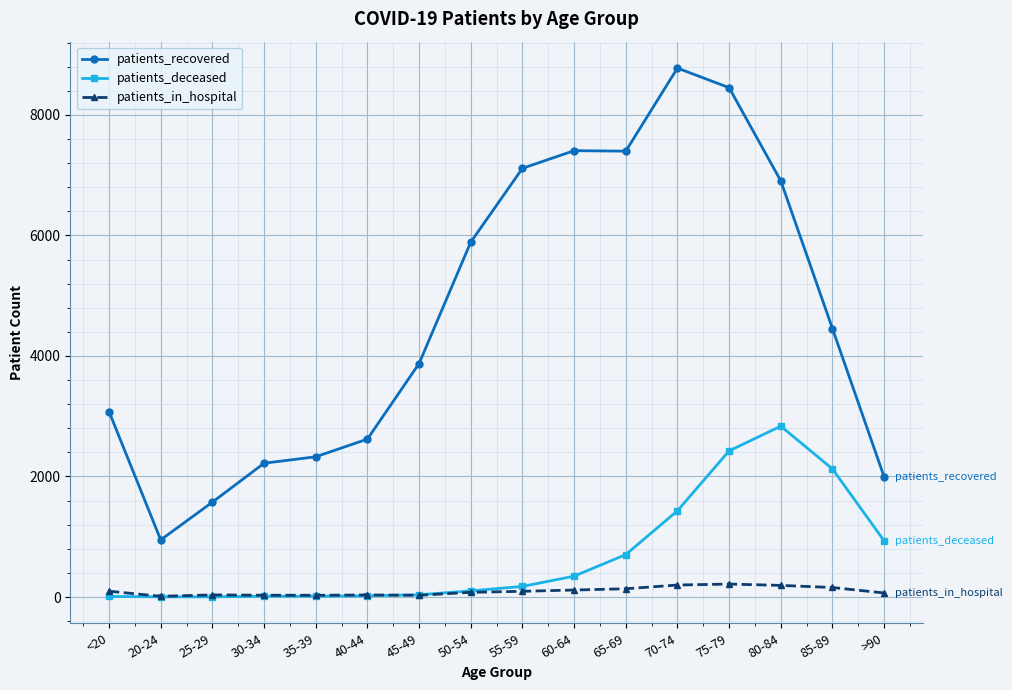

Rank the series at >90 from lowest to highest value.

patients_in_hospital, patients_deceased, patients_recovered